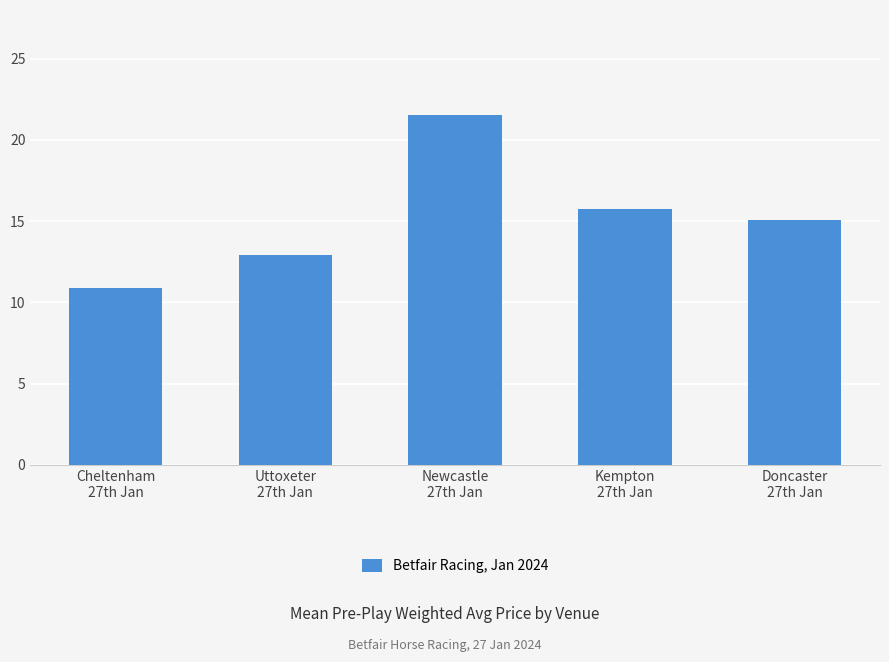

List the labels in order of value, smallest first.

Cheltenham
27th Jan, Uttoxeter
27th Jan, Doncaster
27th Jan, Kempton
27th Jan, Newcastle
27th Jan